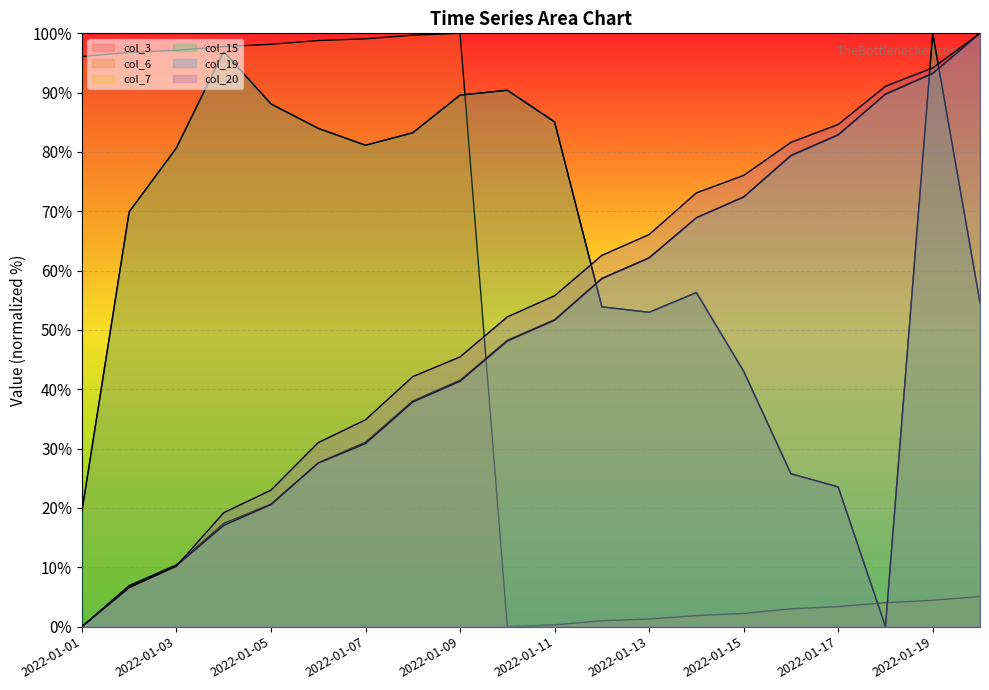

Where do col_6 and col_19 first cross each other?

2022-01-09 and 2022-01-10